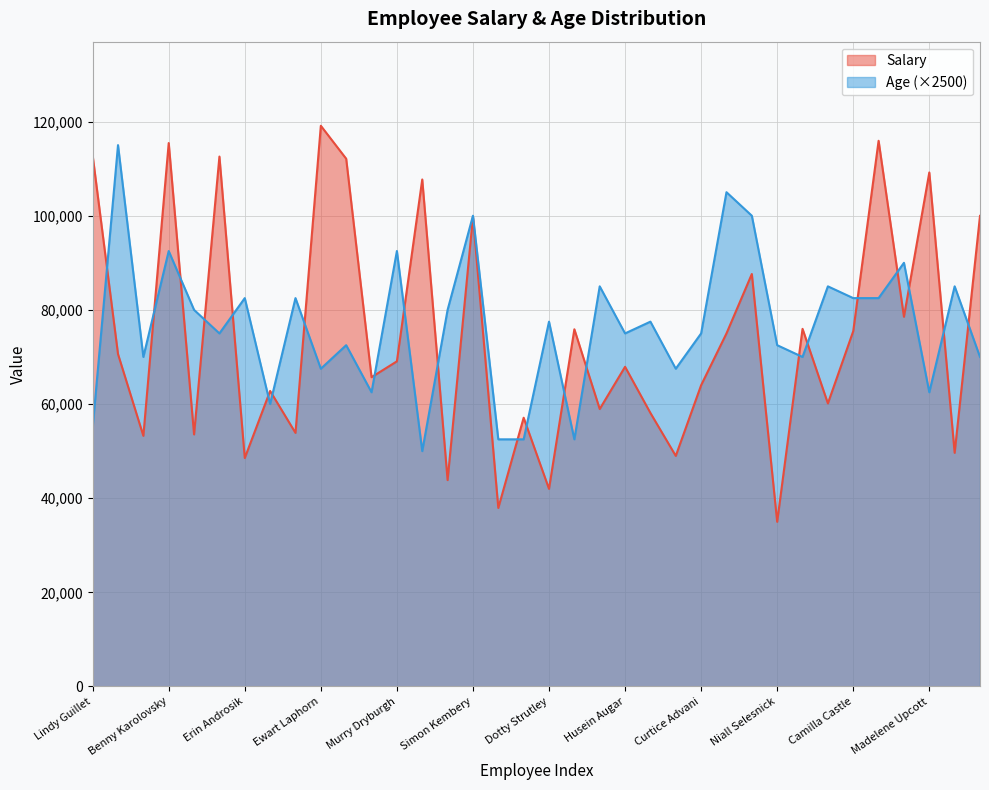

How many interior local peaks does the Age series have?

14